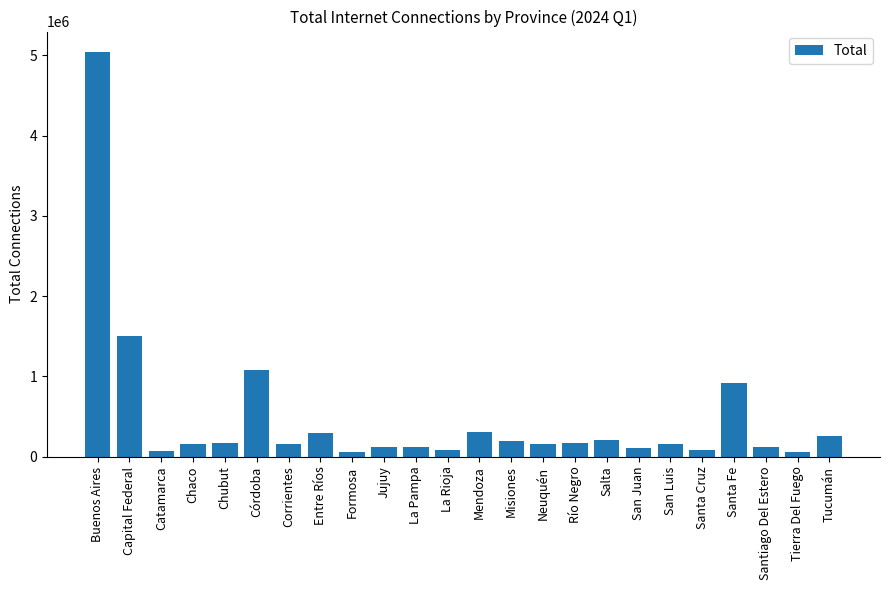

What is the smallest value displayed?

61555